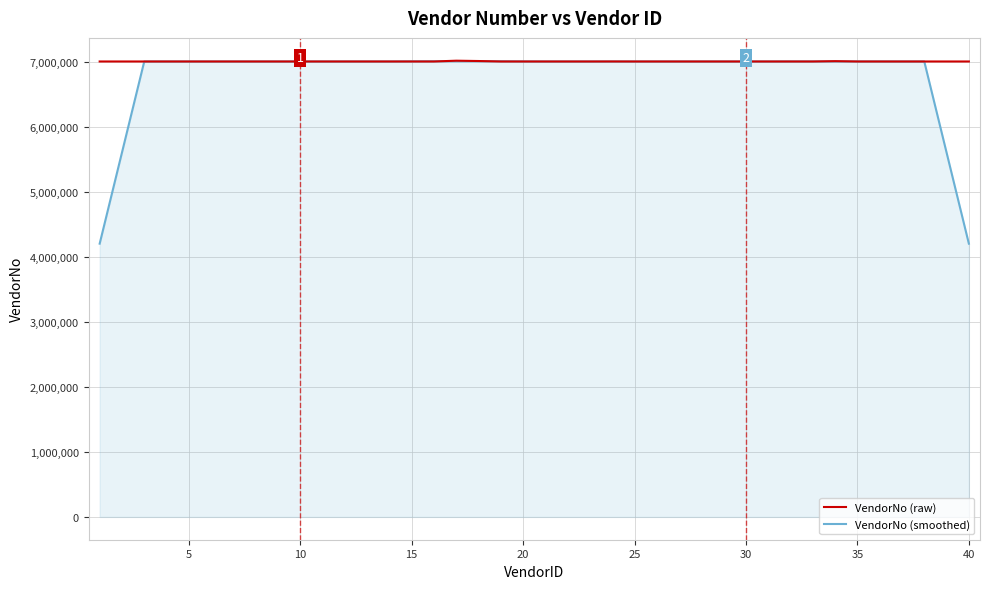

What is the average value of the VendorNo (smoothed) series?

6796619.7